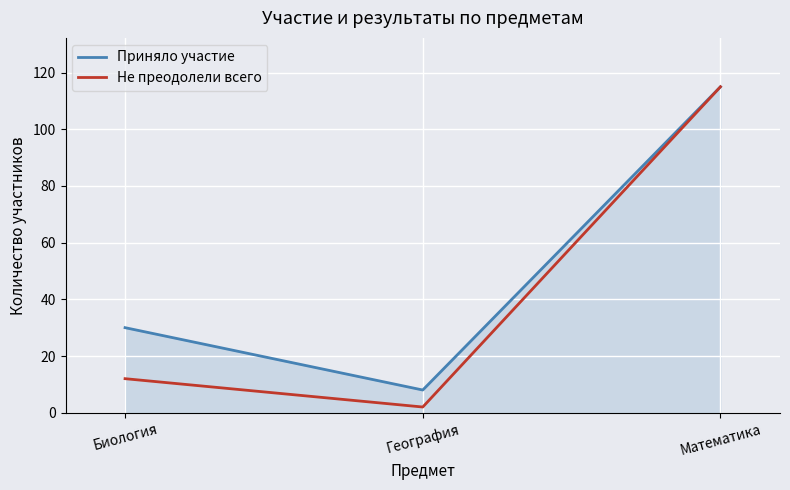

How many lines are shown in the chart?

2